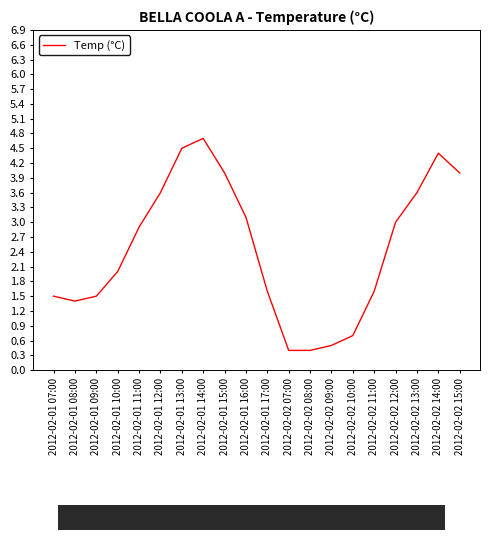

What value does the data have at 2012-02-02 08:00?

0.4